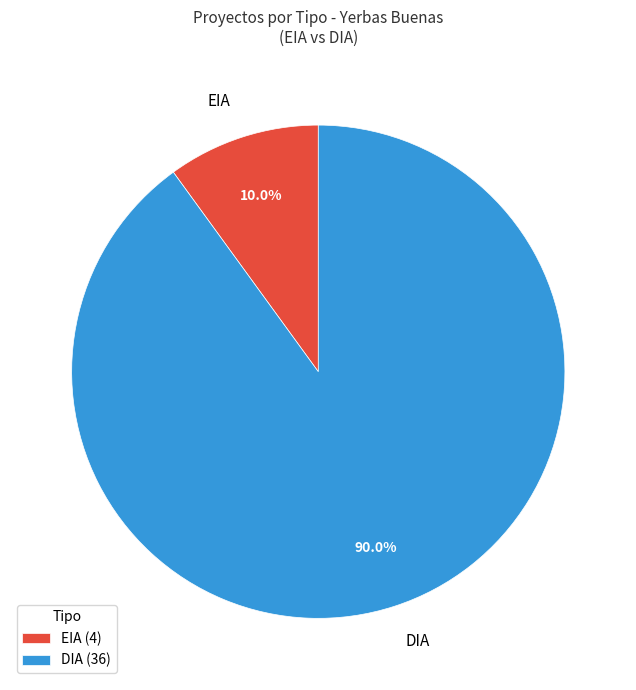

To the nearest percent, what is the average slice percentage?

50%